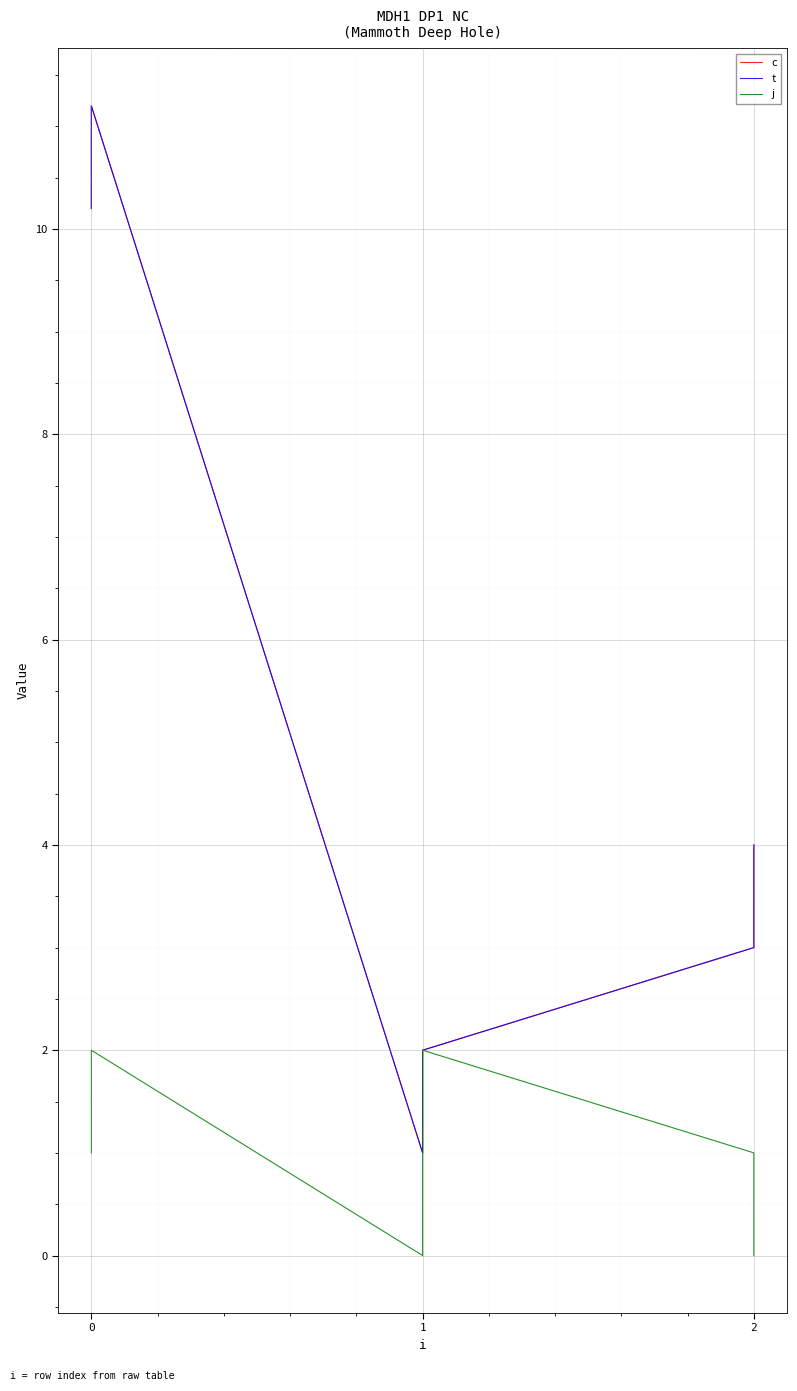

True or false: t has a value of 17.1 at 0.

False